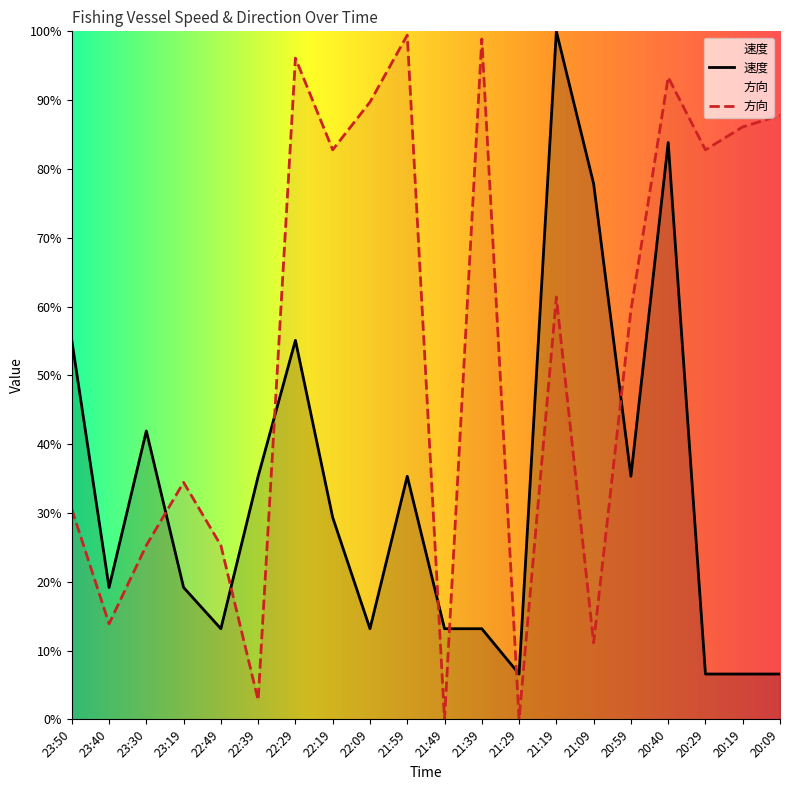

True or false: 方向 has more than 1 interior local peaks.

True